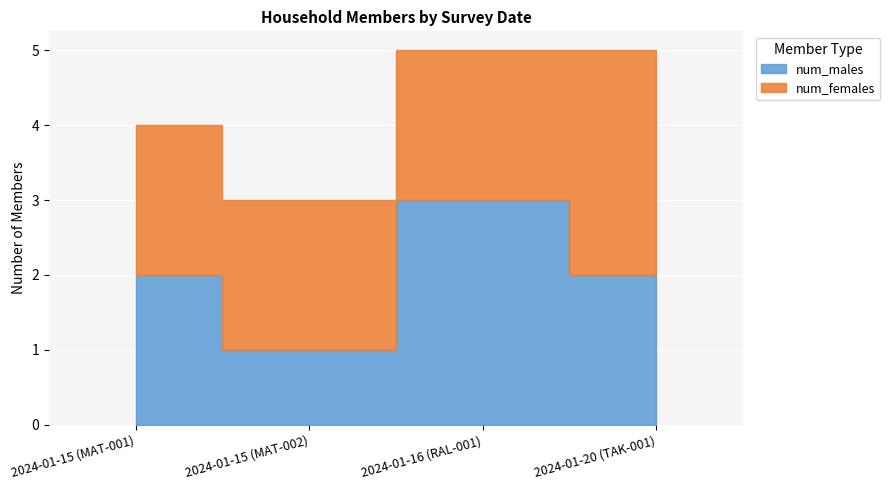

After their last crossing, which series has the higher values: num_females or num_males?

num_females